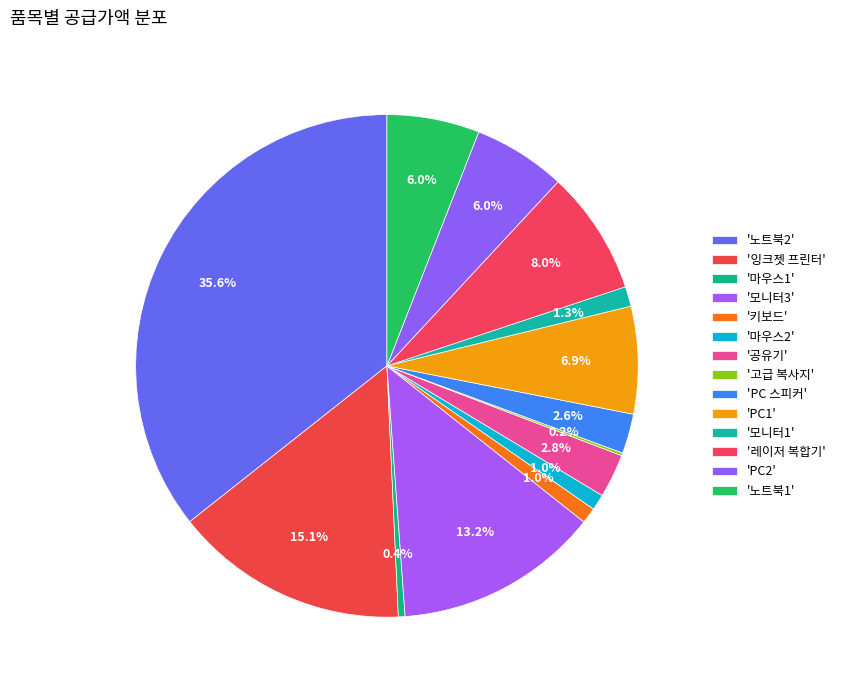

Which slice is the smallest?

고급 복사지